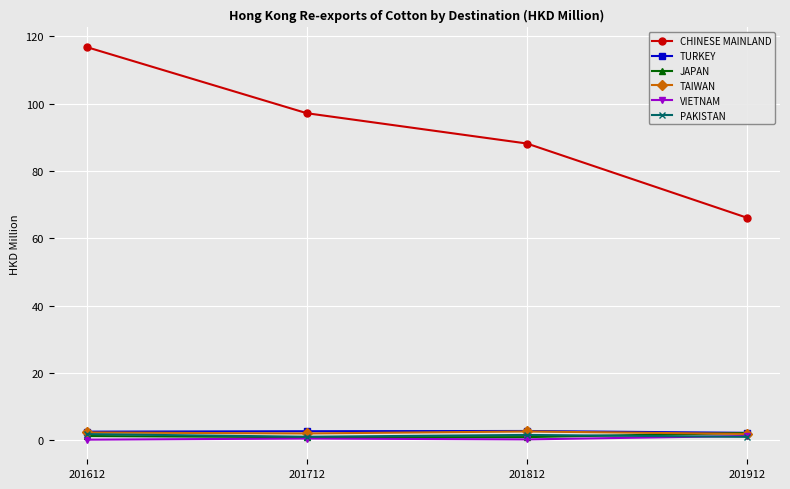

Rank the categories by CHINESE MAINLAND value from highest to lowest.

201612, 201712, 201812, 201912